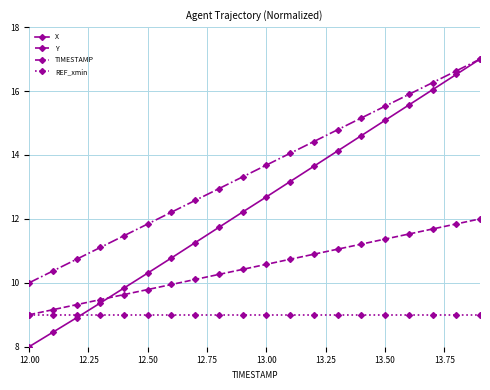

Which series has the widest spread of values?

X